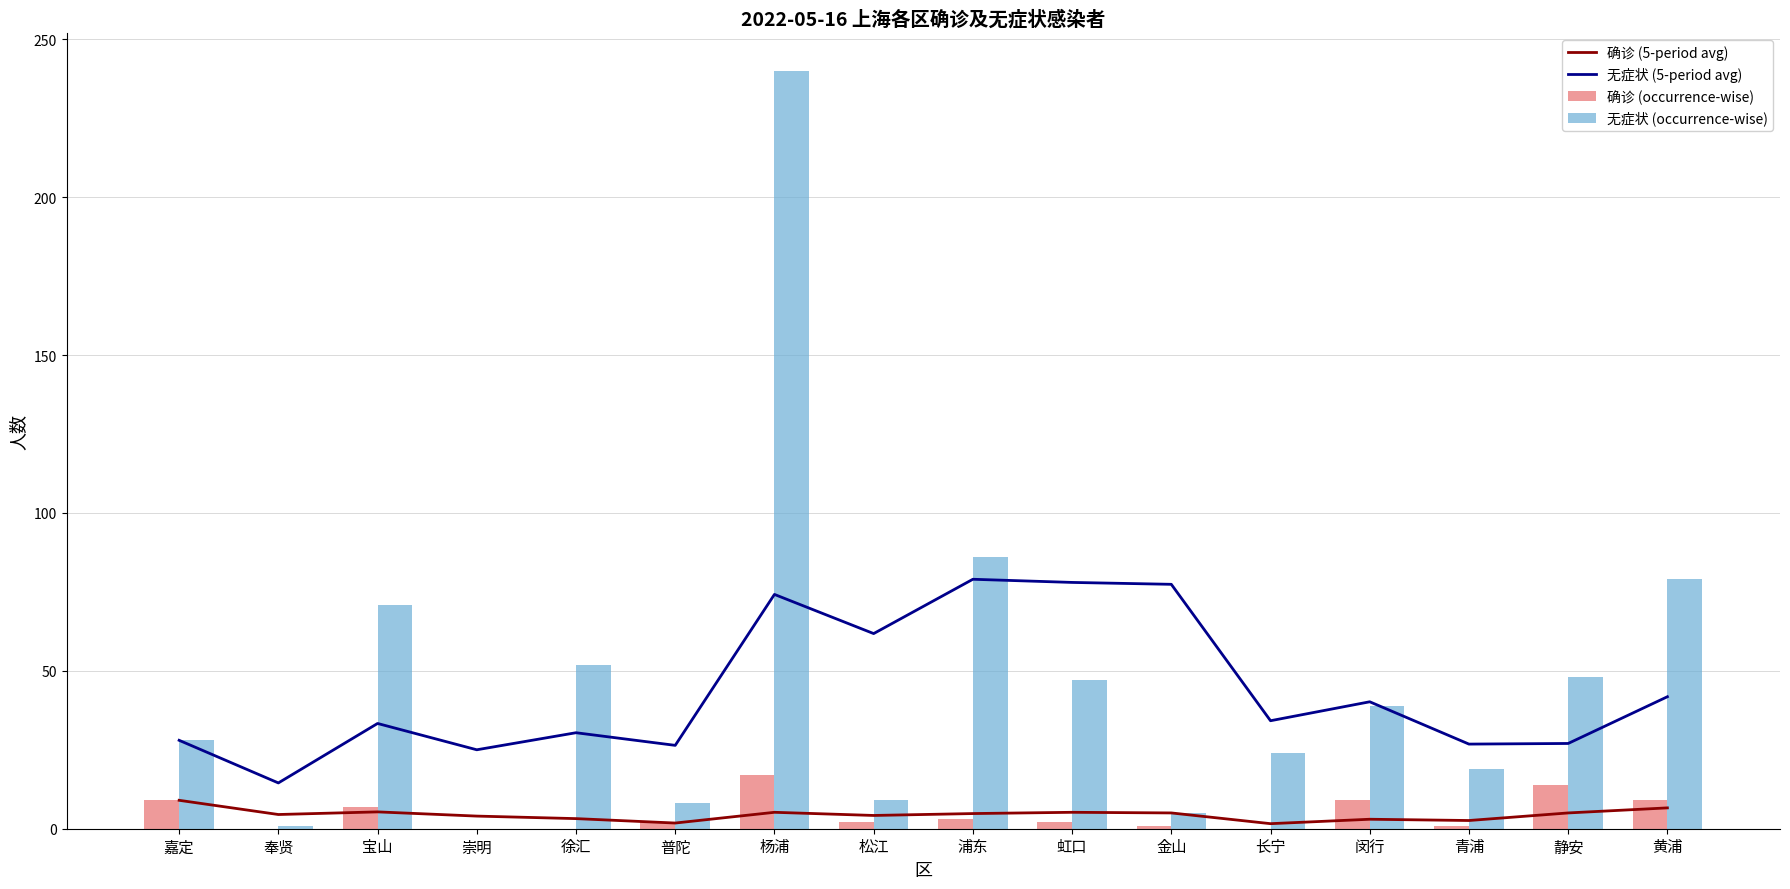

Reading right to left, list all the values displayed in this chart.

确诊 (5-period avg): 6.6	5.0	2.6	3.0	1.6	5.0	5.2	4.8	4.2	5.2	1.8	3.2	4.0	5.3	4.5	9.0
无症状 (5-period avg): 41.8	27.0	26.8	40.2	34.2	77.4	78.0	79.0	61.8	74.2	26.4	30.4	25.0	33.3	14.5	28.0
确诊 (occurrence-wise): 9.0	14.0	1.0	9.0	0.0	1.0	2.0	3.0	2.0	17.0	2.0	0.0	0.0	7.0	0.0	9.0
无症状 (occurrence-wise): 79.0	48.0	19.0	39.0	24.0	5.0	47.0	86.0	9.0	240.0	8.0	52.0	0.0	71.0	1.0	28.0